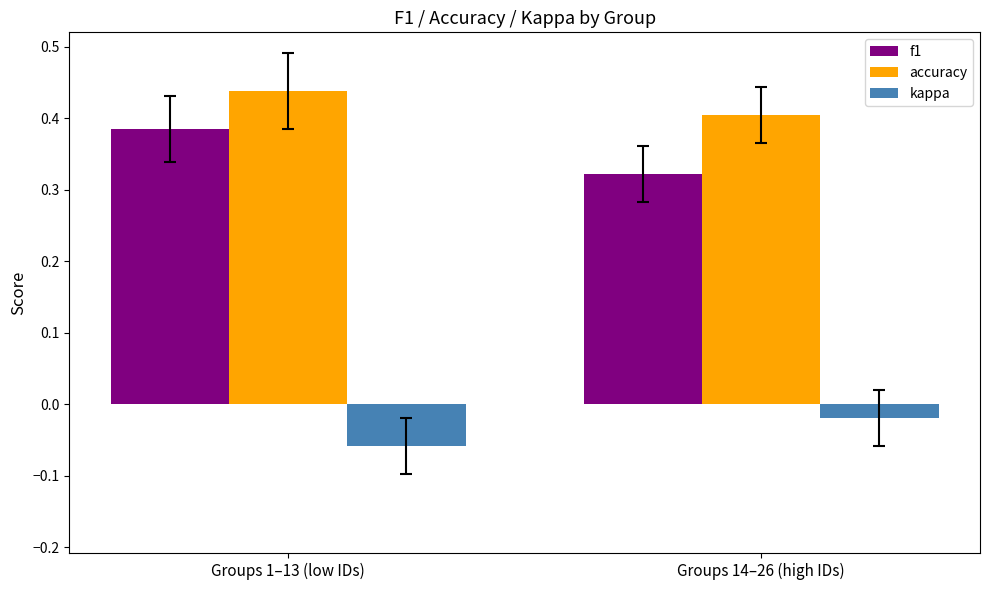

The f1 series shows 0.4 at Groups 1–13 (low IDs). True or false?

True